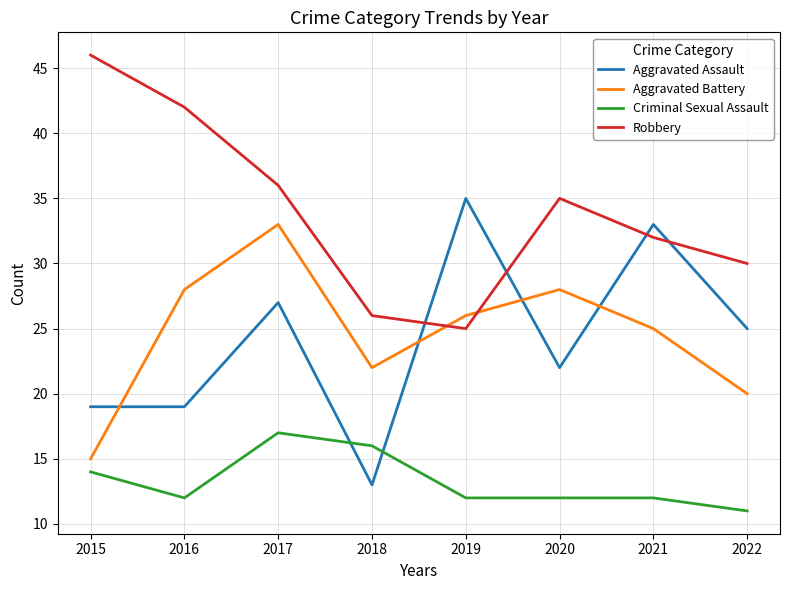

Which series has the largest range (max minus min)?

Aggravated Assault